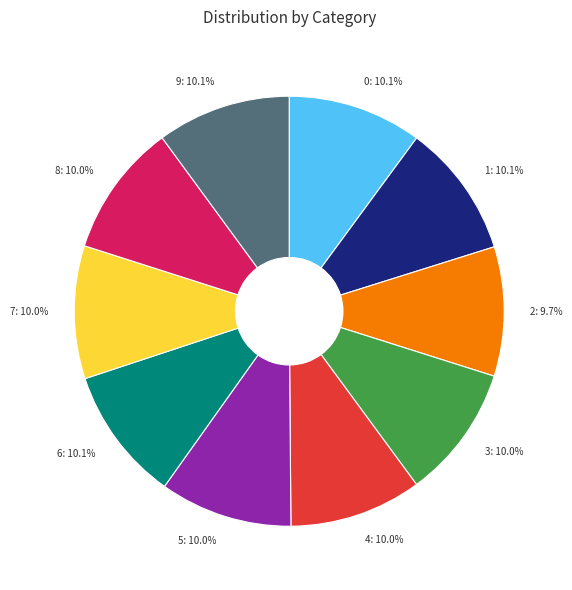

The 7 slice represents 23% of the pie. True or false?

False